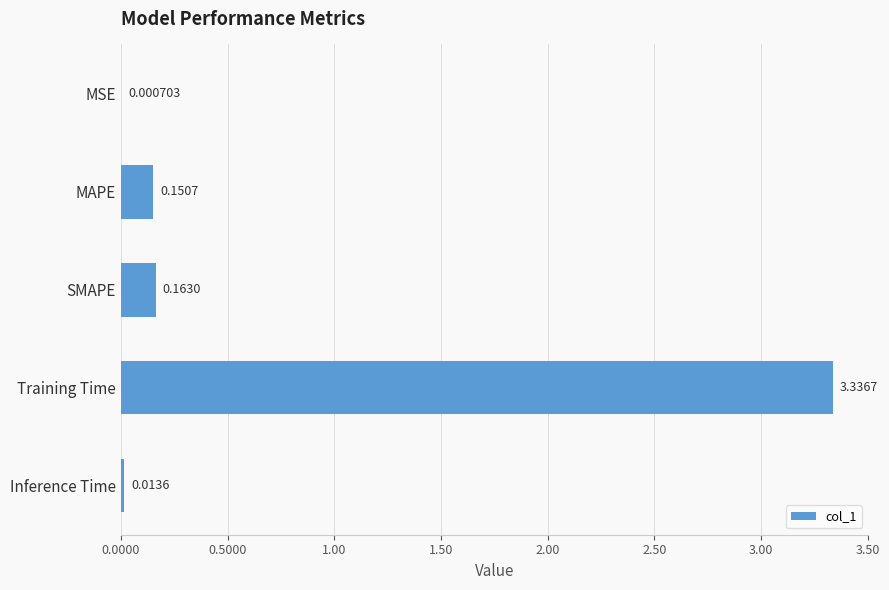

What is the change in value from MAPE to Training Time?

+3.2